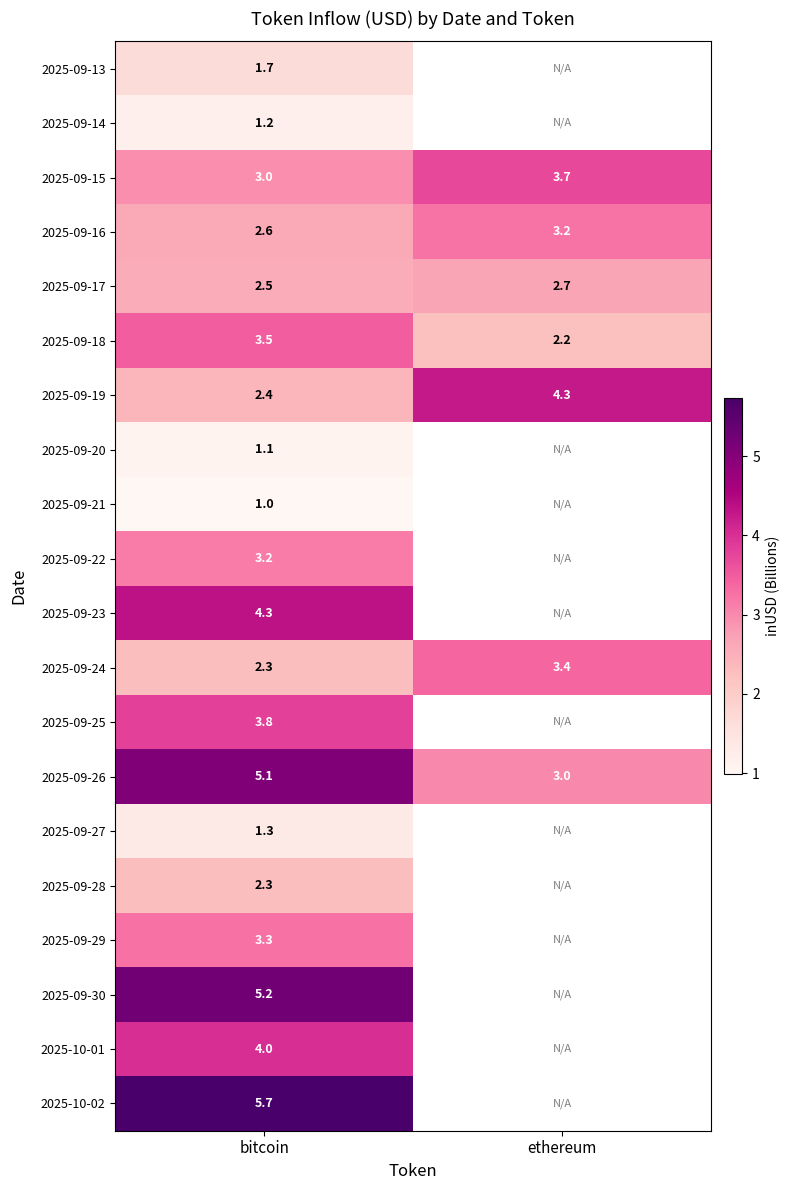

Which label corresponds to the largest value in the chart?

bitcoin